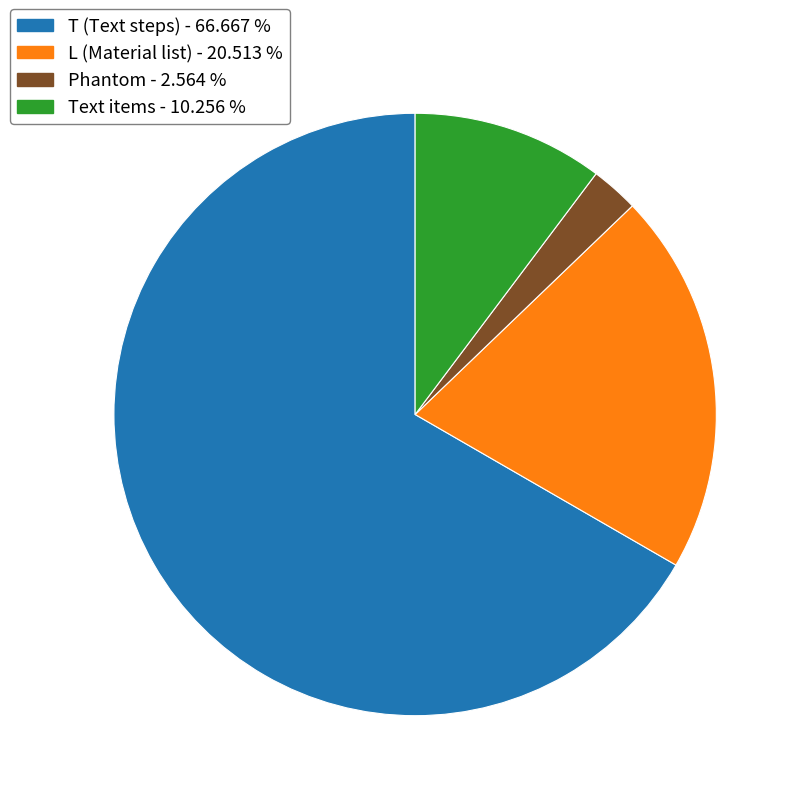

Is there a majority slice in this chart?

Yes